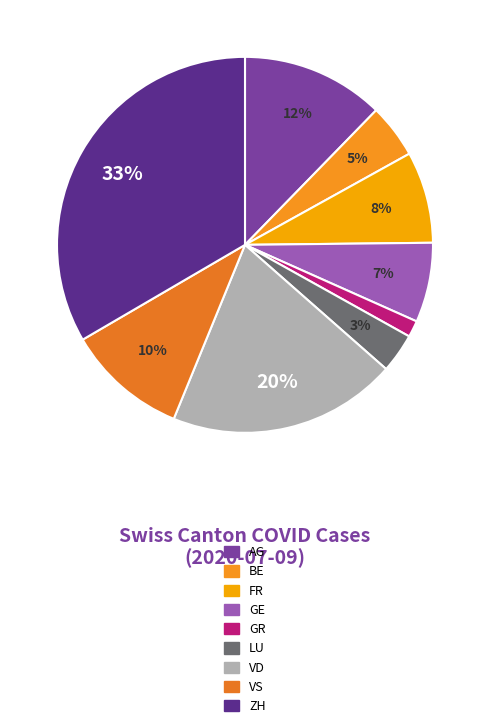

Which category has the biggest portion of the pie?

ZH